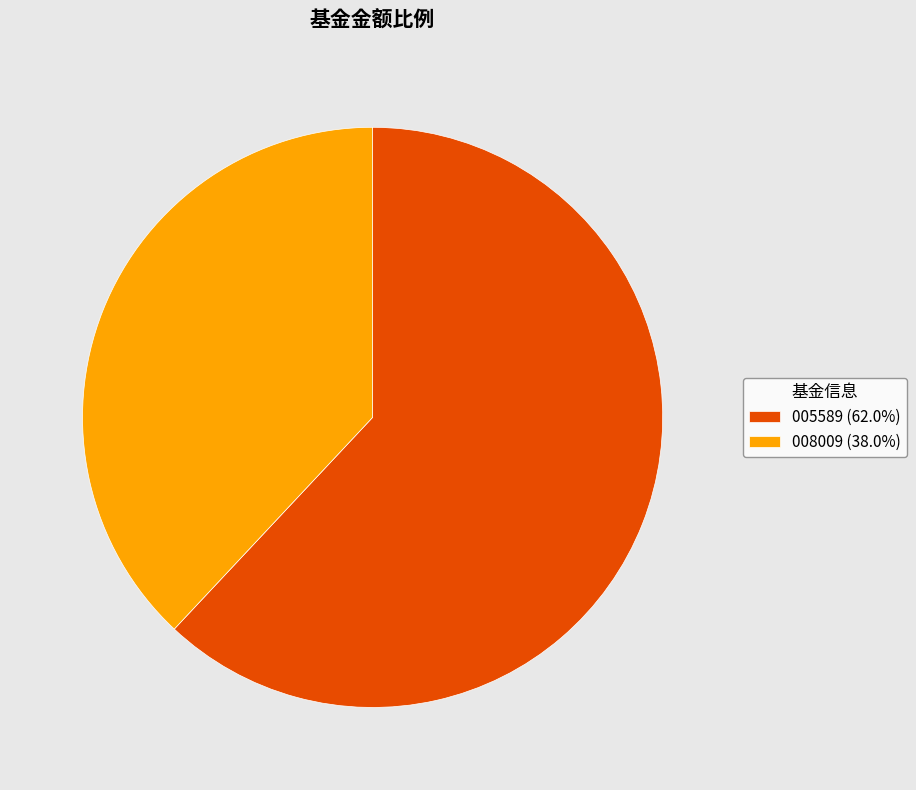

Is the sum of 005589 (62.0%) and 008009 (38.0%) greater than half?

Yes